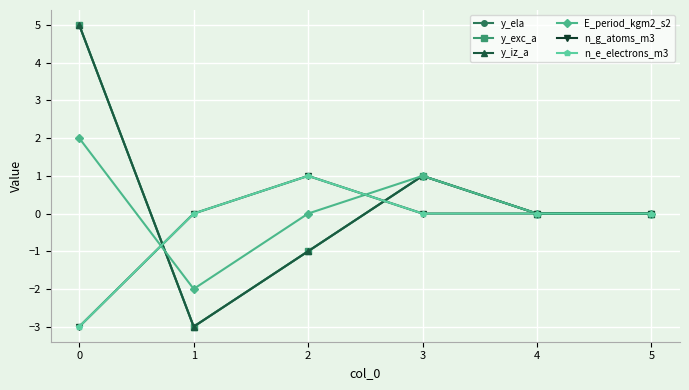

Does the chart have visible grid lines?

Yes